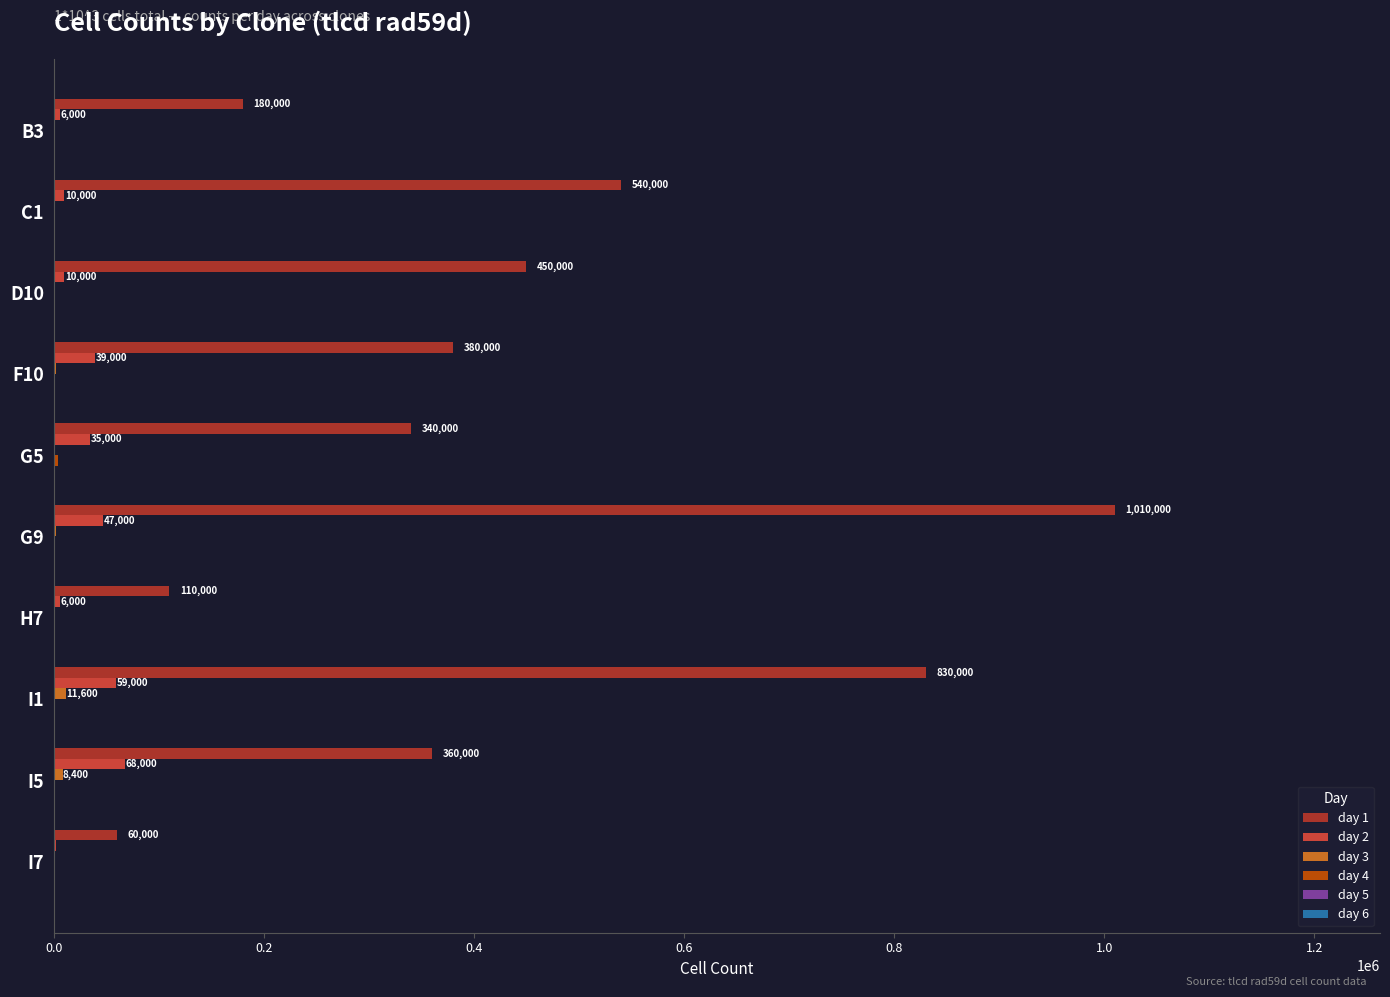

Which category has the highest value across all series?

G9